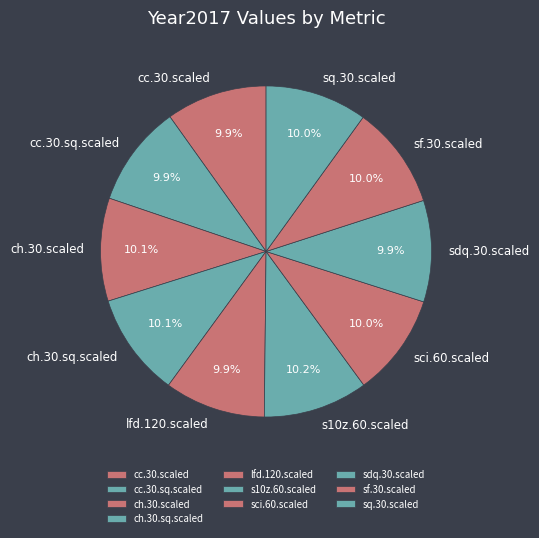

Combined, do sdq.30.scaled and sf.30.scaled account for over 50%?

No